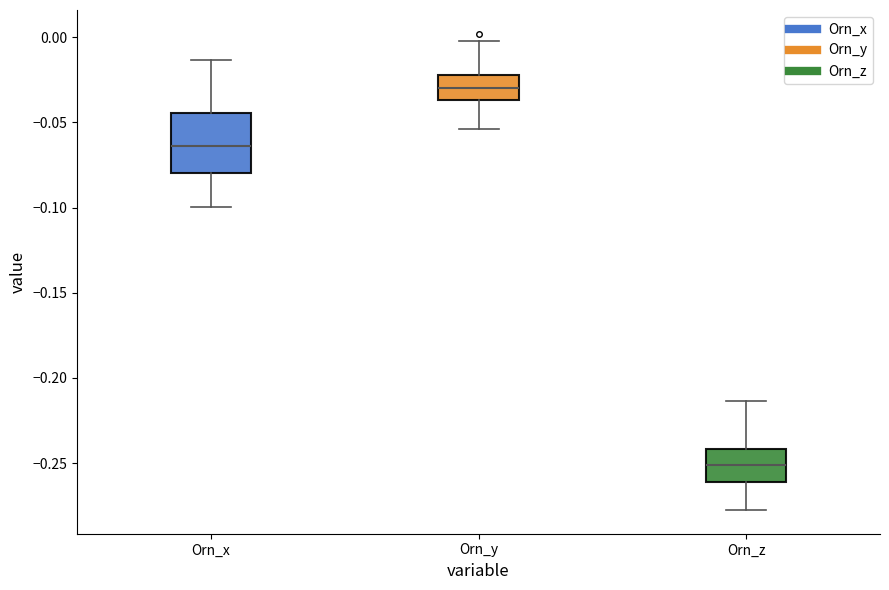

Reading left to right, transcribe this box plot: for each box, give where its median line is, the range the box spans, and where its two whiskers end, as read against the y-axis. The values are not printed on the chart, so give them approximately, as read against the axis.

Orn_x: median -0.065, box -0.080 to -0.045, whiskers -0.100 to -0.015
Orn_y: median -0.030, box -0.035 to -0.020, whiskers -0.055 to 0.000
Orn_z: median -0.250, box -0.260 to -0.240, whiskers -0.275 to -0.215